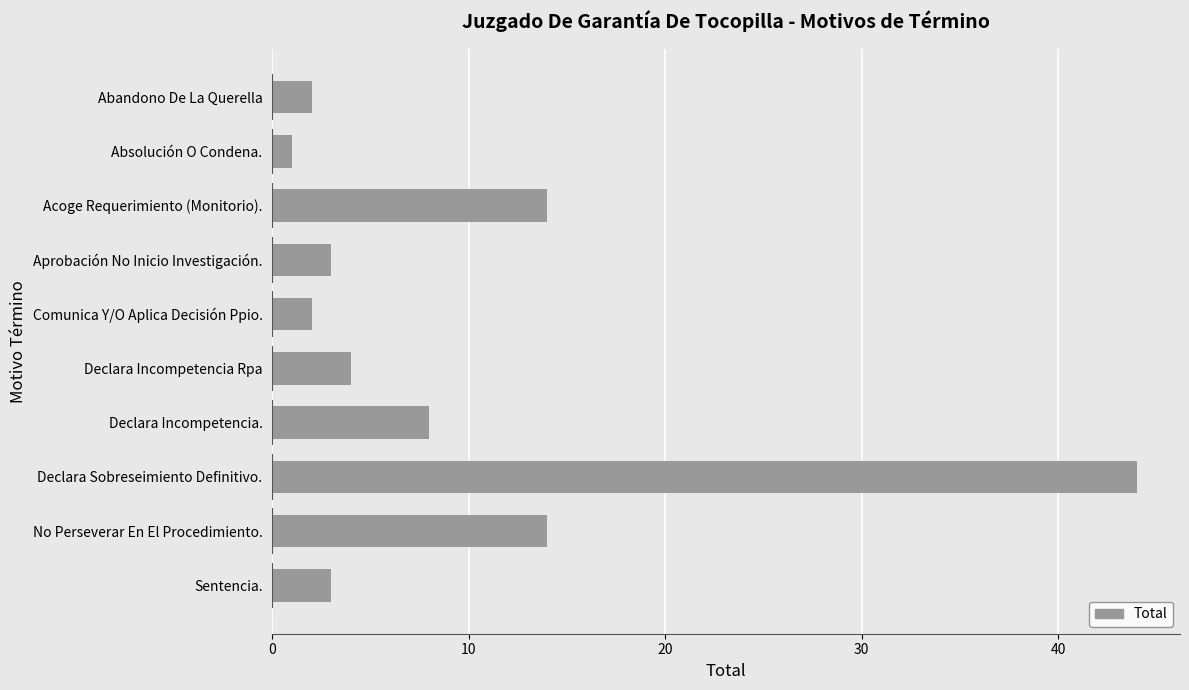

Is it true that the value at Abandono De La Querella is 2?

True